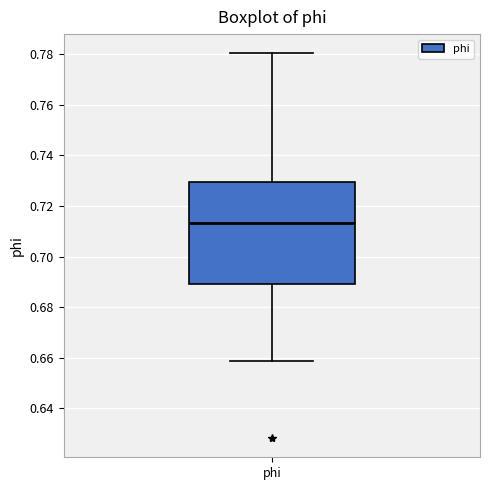

Where does the upper whisker of the box for phi end on the y-axis? The values are not printed on the chart, so give them approximately, as read against the axis.

0.780